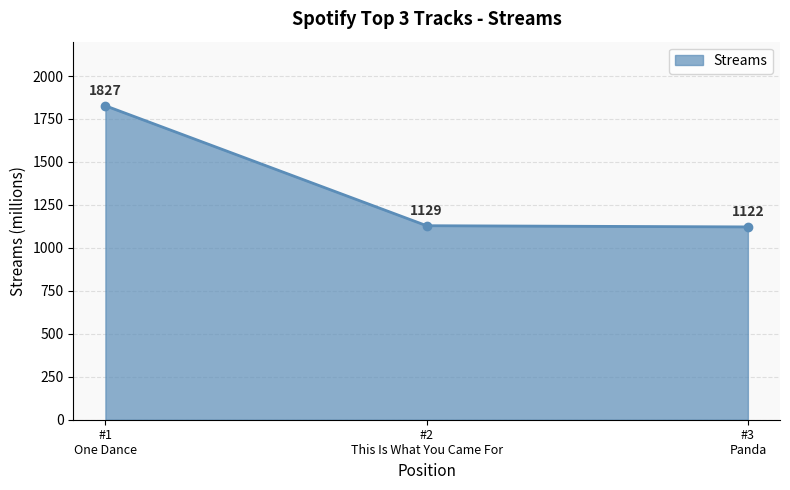

What is the maximum value shown in the chart?

1827